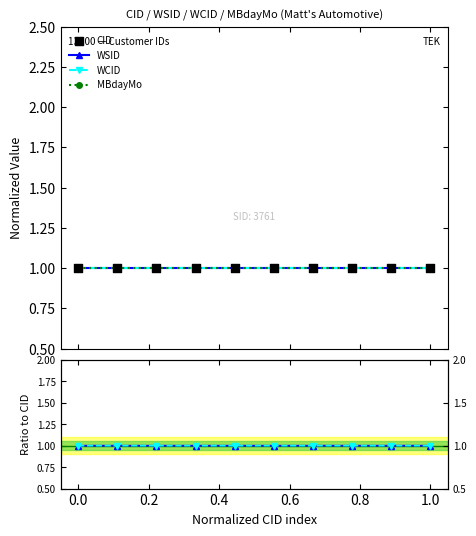

Is the value of WCID at 0.4 greater than the value of CID at 1.2?

Yes